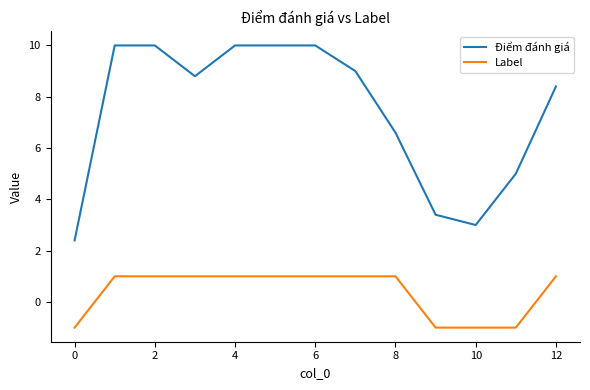

List the series in order of their peak value, lowest first.

Label, Điểm đánh giá